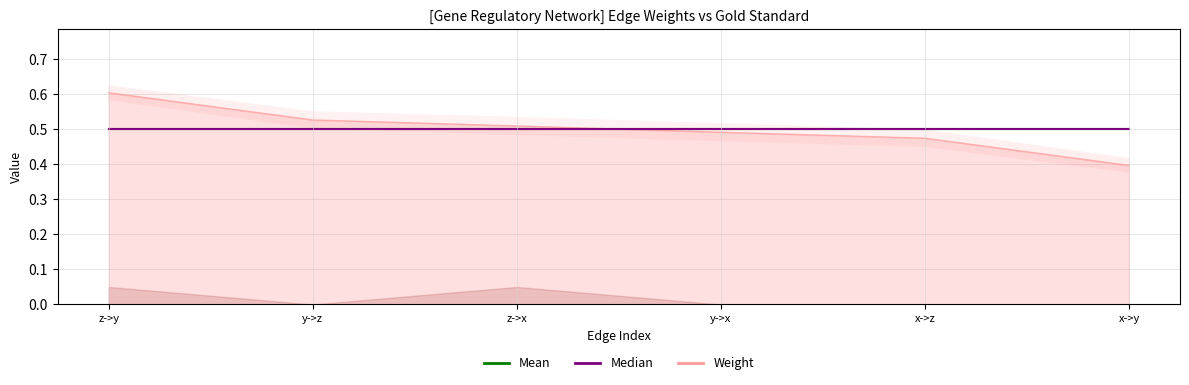

True or false: the data has more than 0 interior local peaks.

False